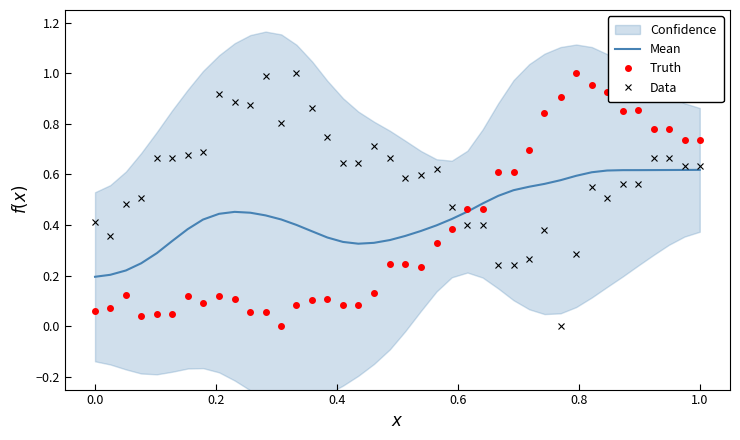

What is the average value of the Mean series?

0.4